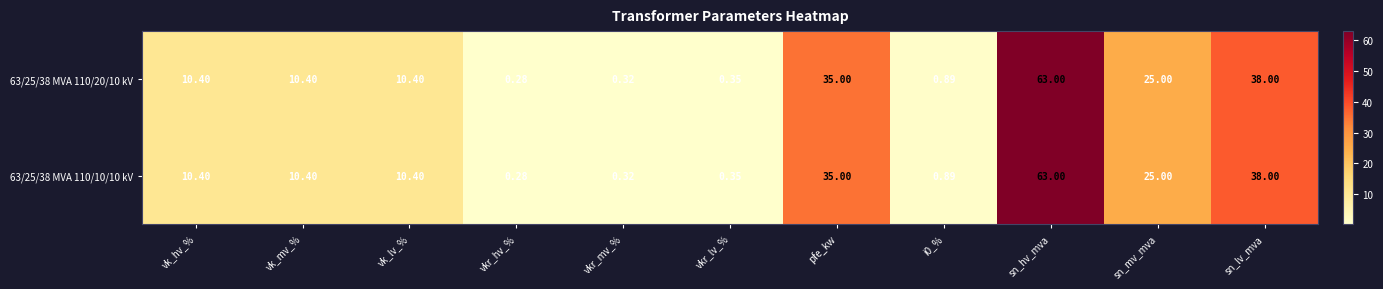

Is the value of 63/25/38 MVA 110/10/10 kV at pfe_kw greater than the value of 63/25/38 MVA 110/20/10 kV at i0_%?

Yes